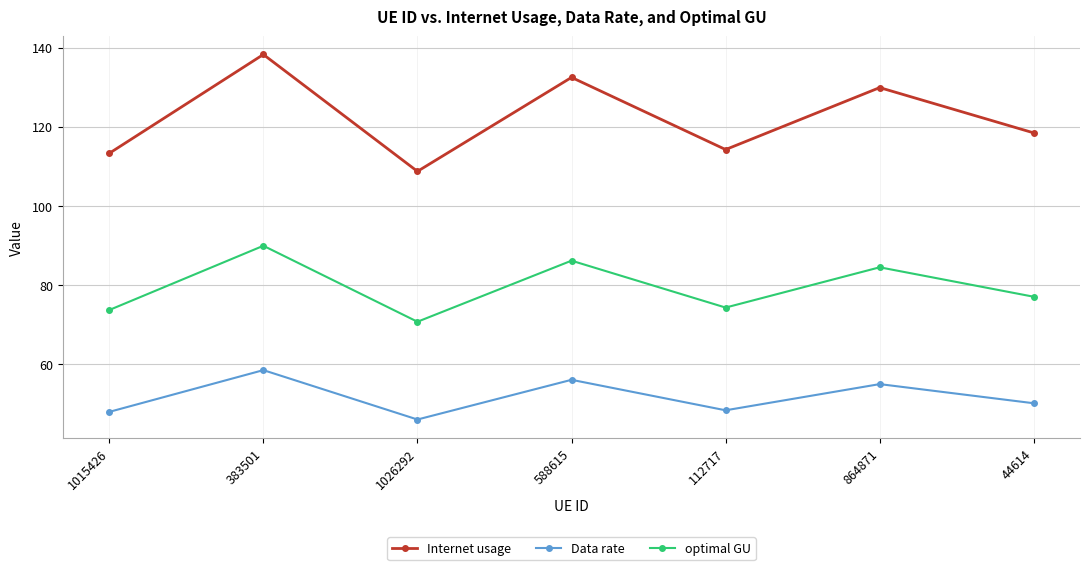

What is the difference between the maximum and minimum values in the optimal GU series?

19.2